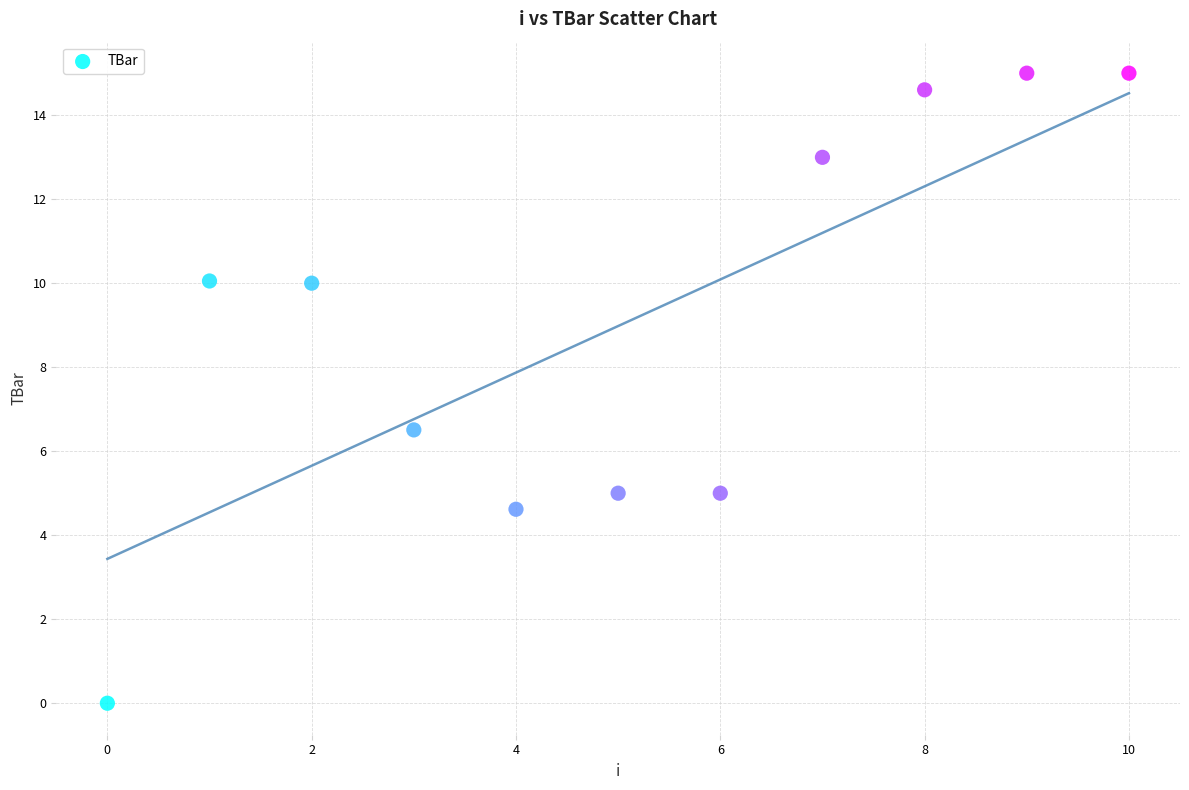

What Y value in the scatter plot is closest to 7?

6.5